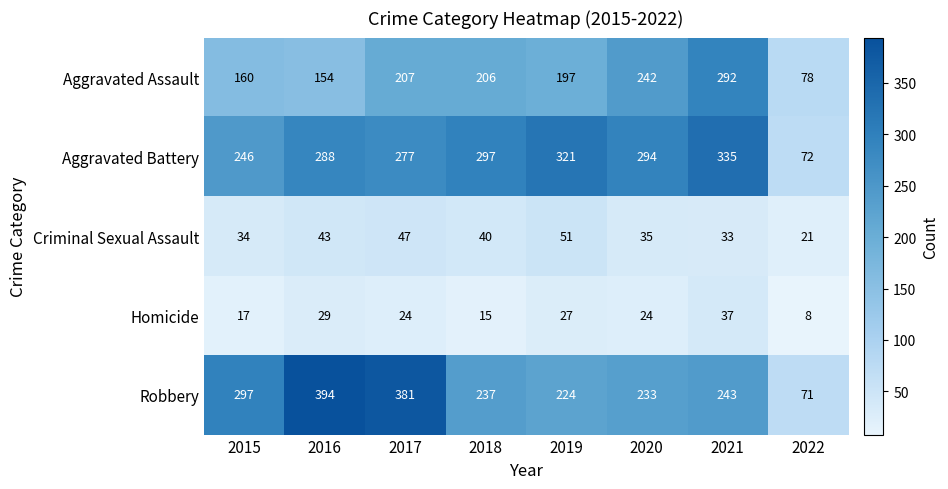

What is the maximum value shown in the chart?

394